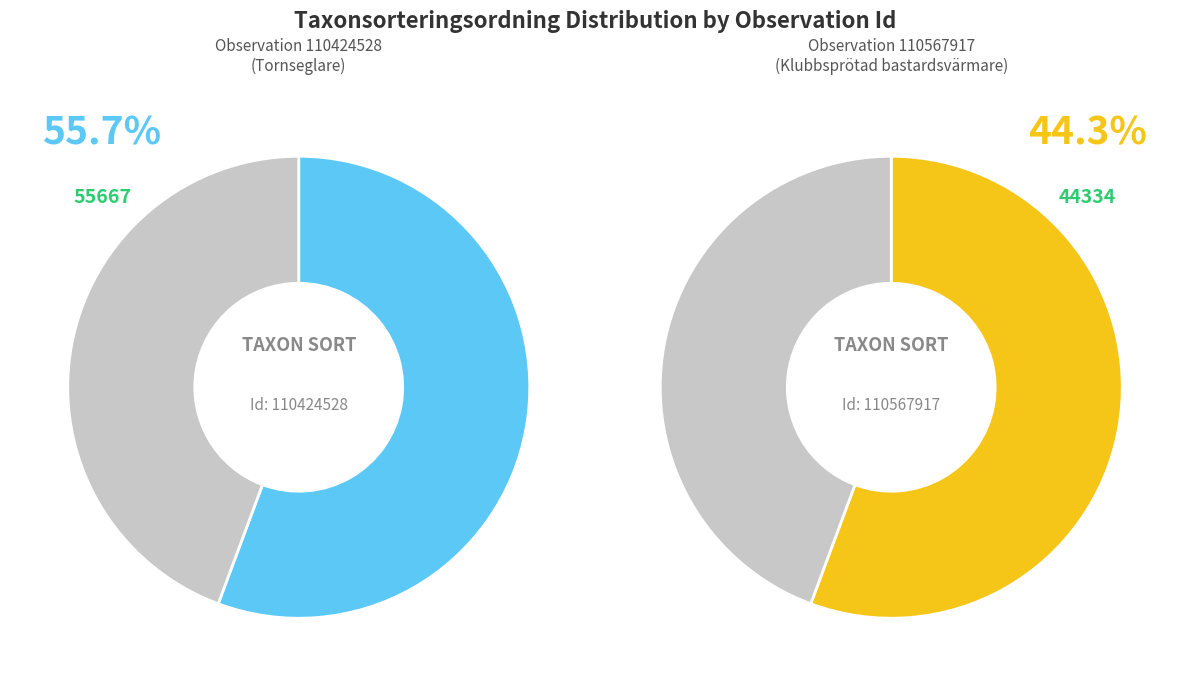

Which slice is the smallest?

110567917